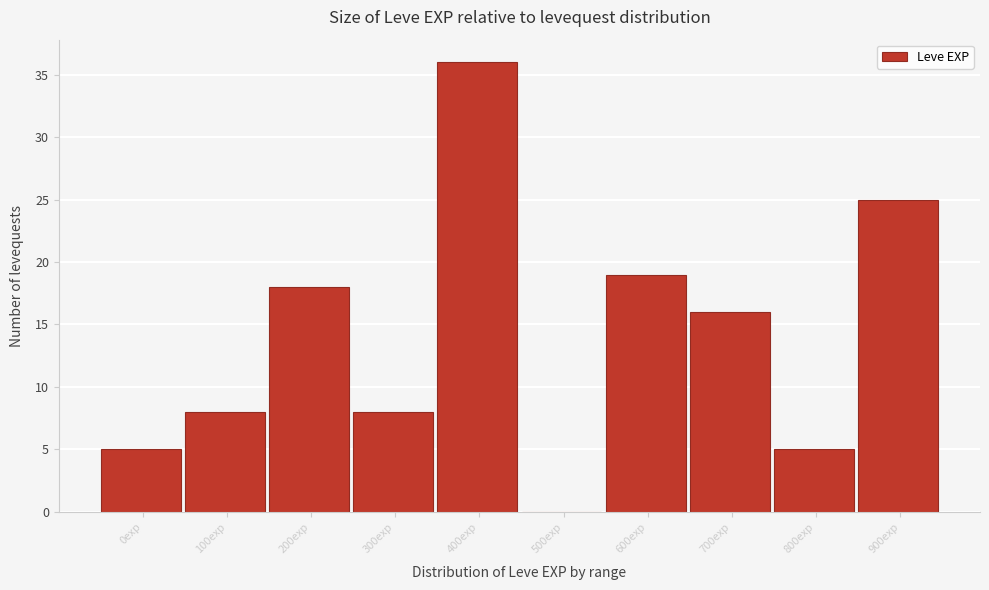

Reading left to right, what are all the values shown in this chart?

0exp=5	100exp=8	200exp=18	300exp=8	400exp=36	500exp=0	600exp=19	700exp=16	800exp=5	900exp=25